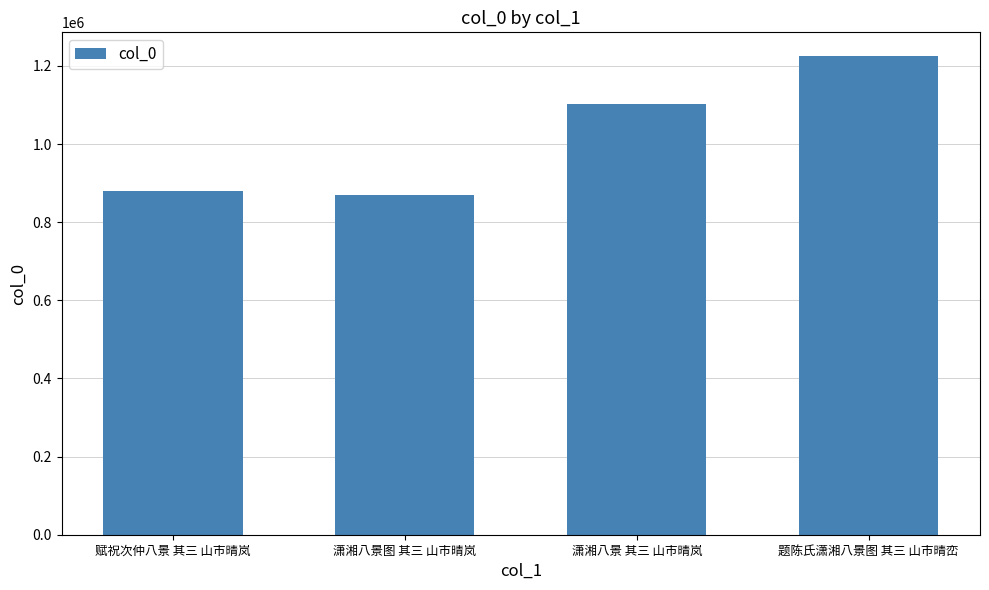

Is it true that the value at 题陈氏潇湘八景图 其三 山市晴峦 is 1224833?

True